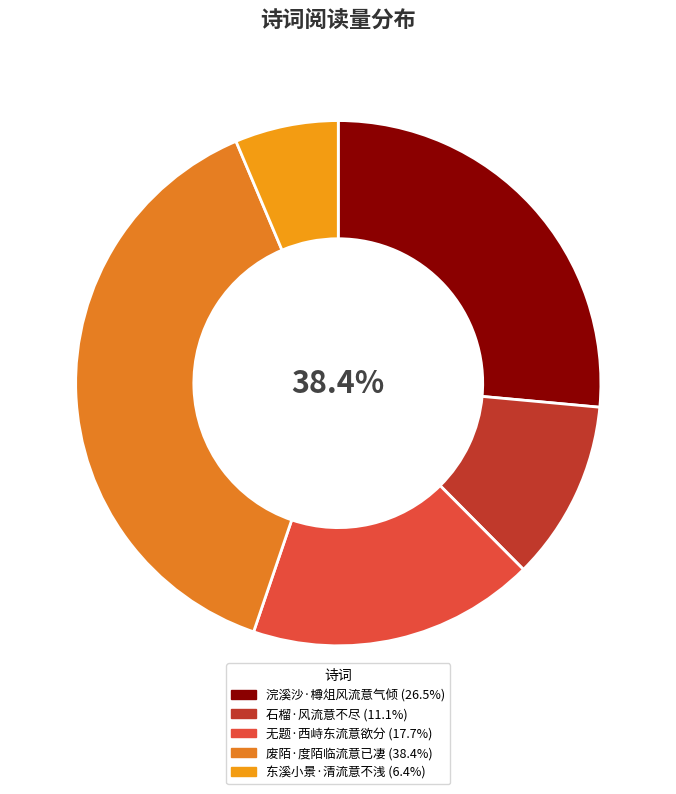

True or false: 东溪小景·清流意不浅 accounts for 1% of the total.

False